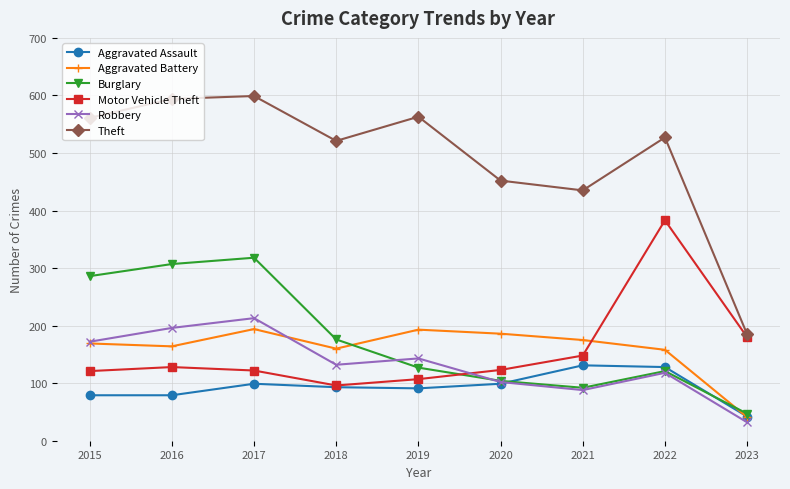

After their last crossing, which series has the higher values: Robbery or Aggravated Assault?

Aggravated Assault